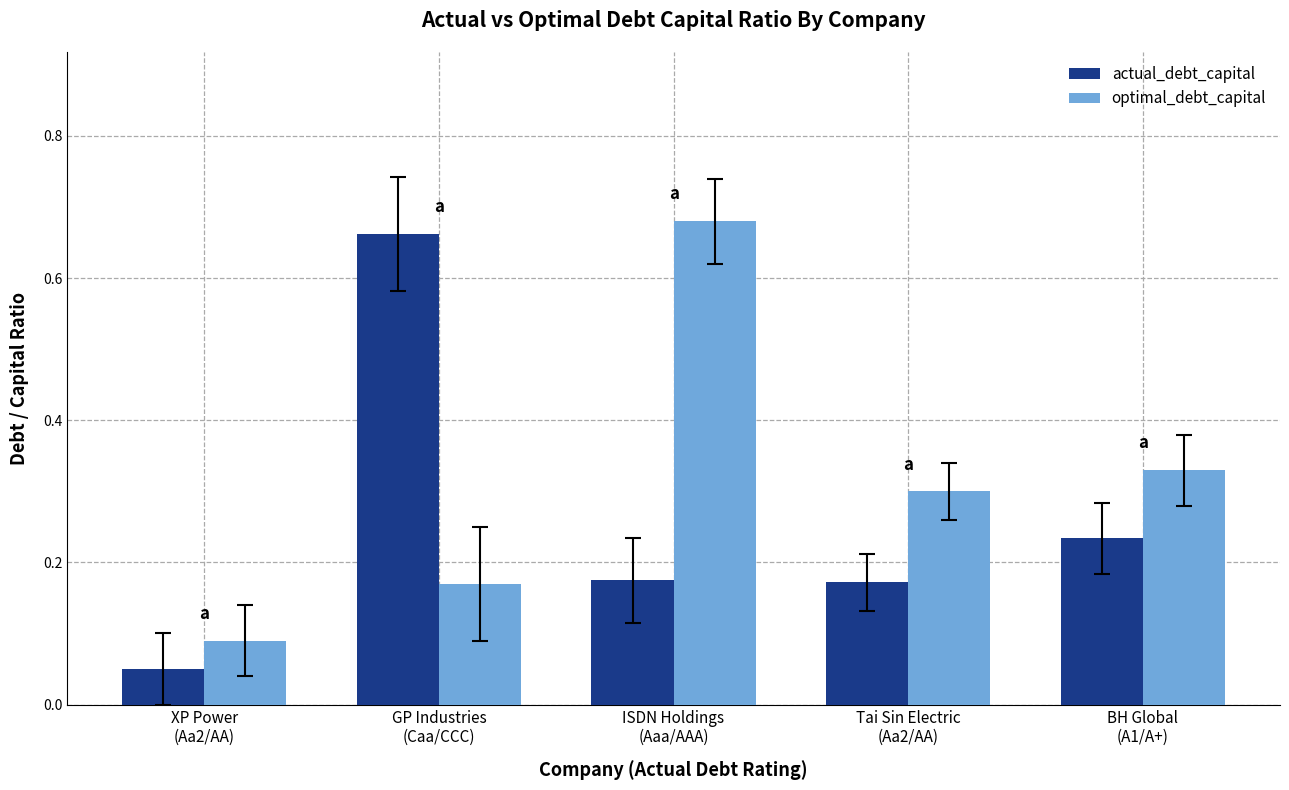

Count the number of categories in the chart.

5